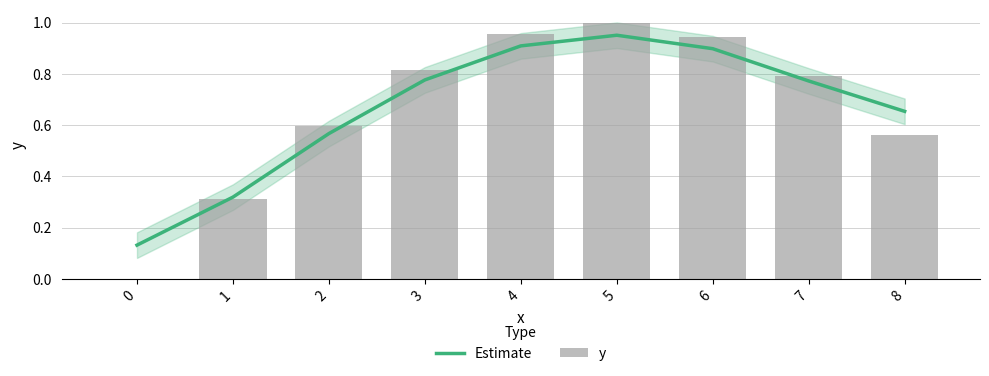

Reading left to right, list all the values displayed in this chart.

Estimate: 0=0.1	1=0.3	2=0.6	3=0.8	4=0.9	5=1.0	6=0.9	7=0.8	8=0.7
y: 0=0.0	1=0.3	2=0.6	3=0.8	4=1.0	5=1.0	6=0.9	7=0.8	8=0.6